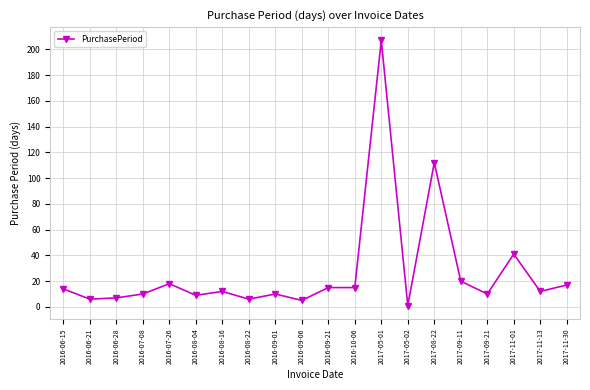

What is the label of the 13th point from the left?

2017-05-01